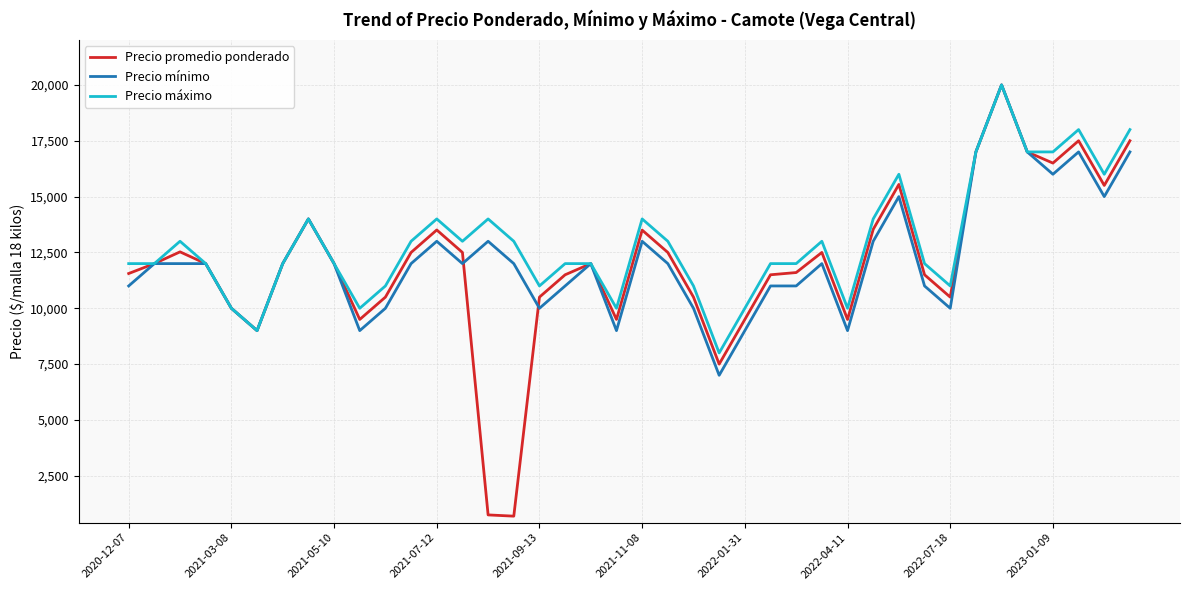

What is the minimum value for Precio mínimo?

7000